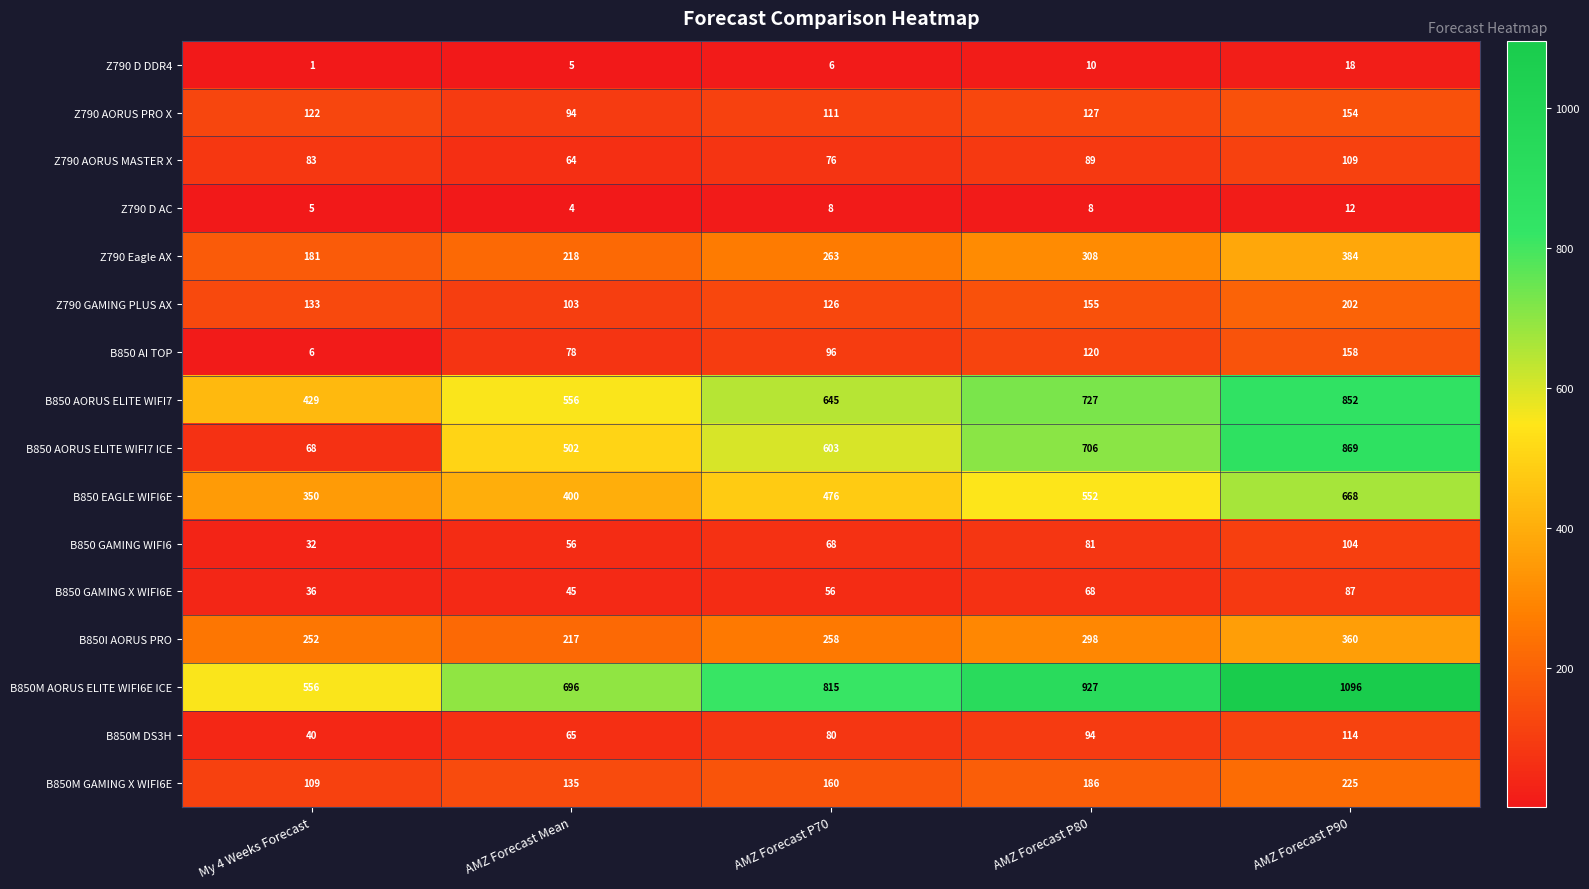

At which label does B850 GAMING X WIFI6E reach its peak?

AMZ Forecast P90